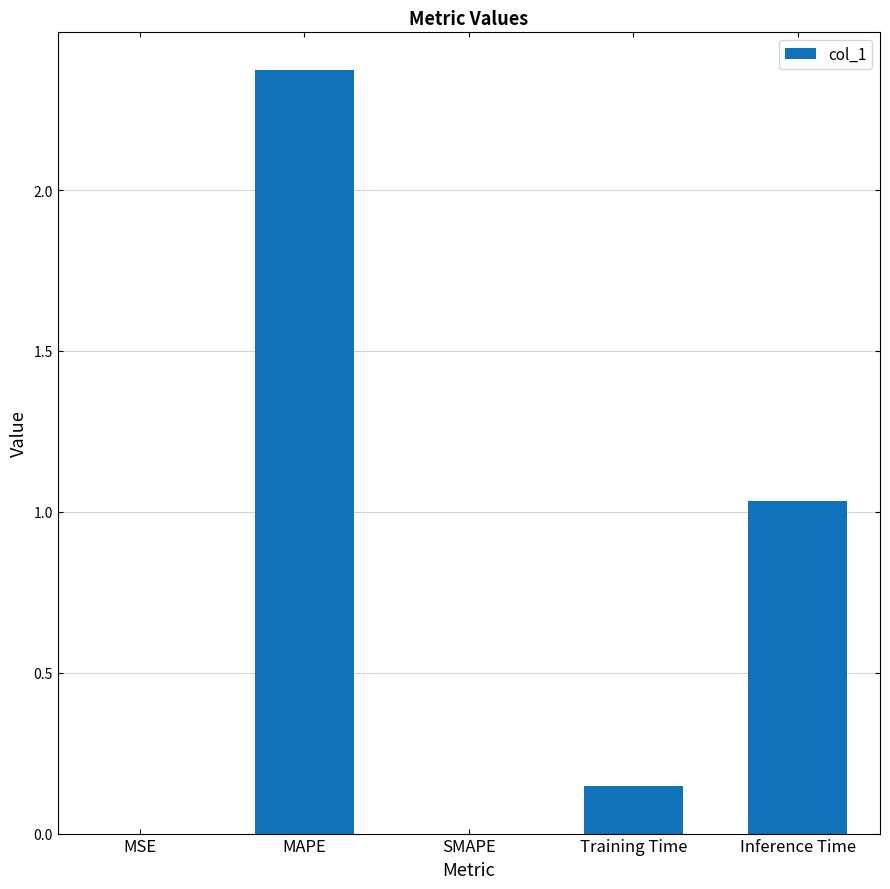

Is it true that the value at MSE is 0.0?

True